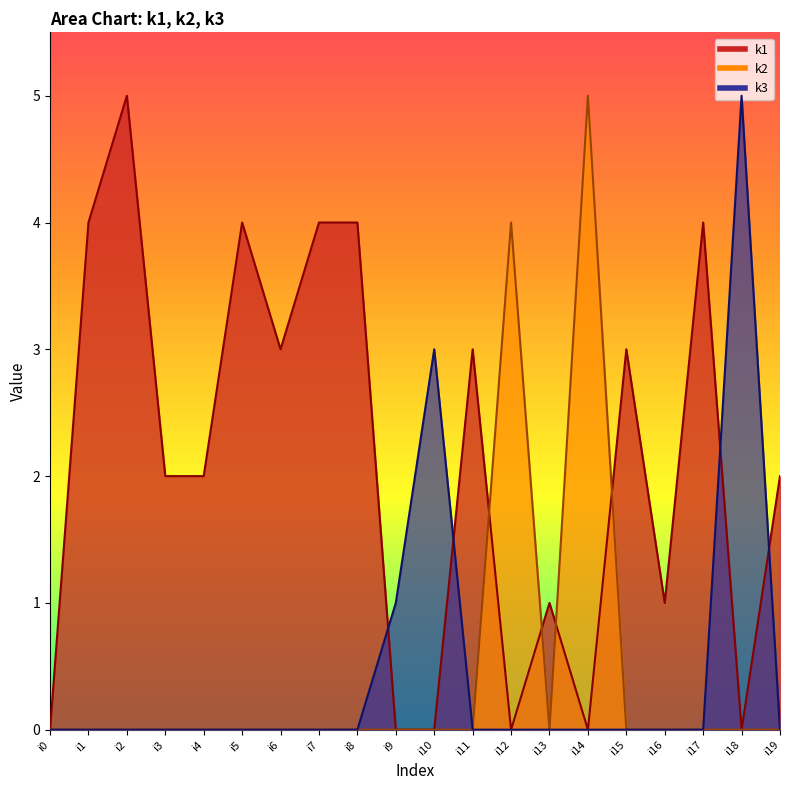

Between i5 and i16, which series saw the biggest shift?

k1